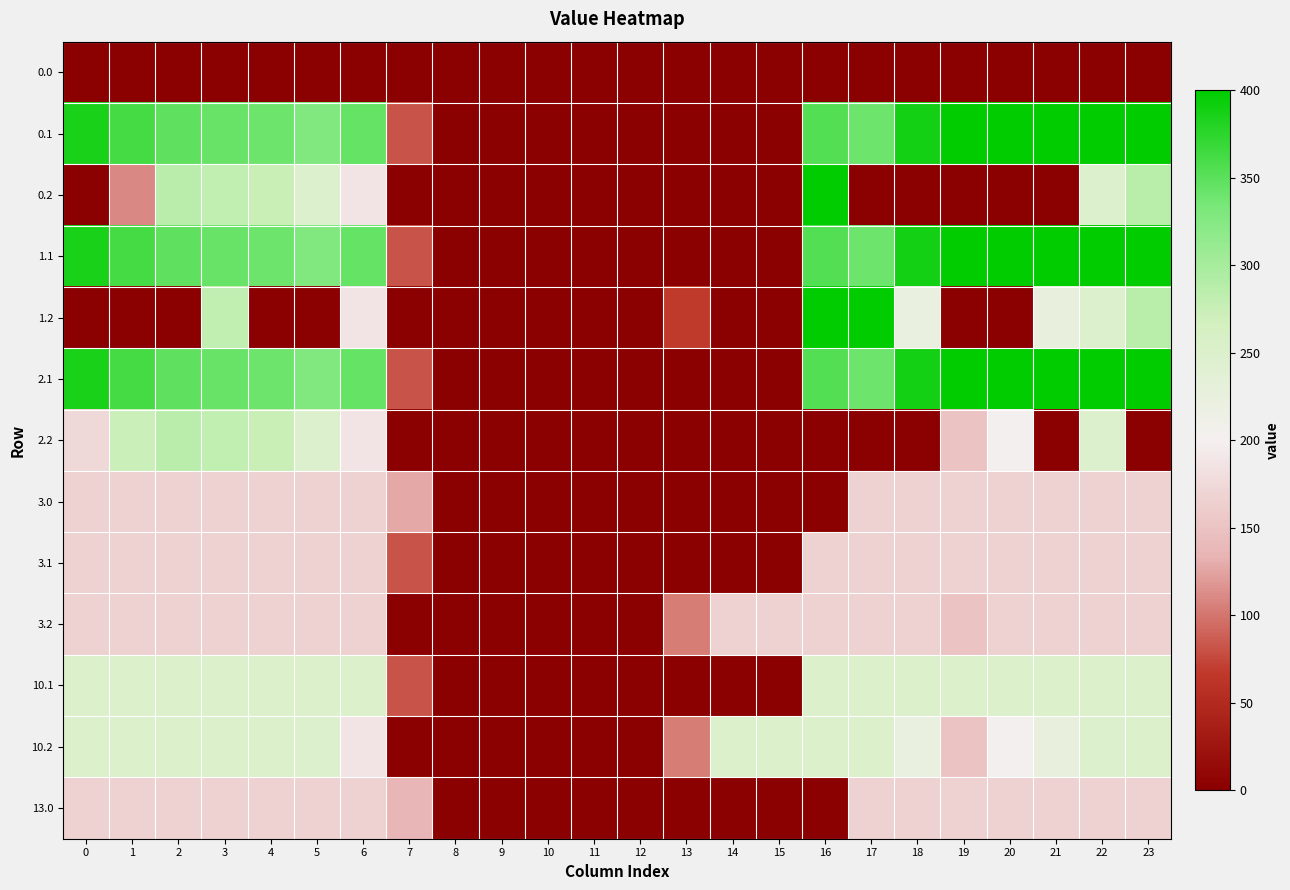

Which series has the largest total across all categories?

0.1